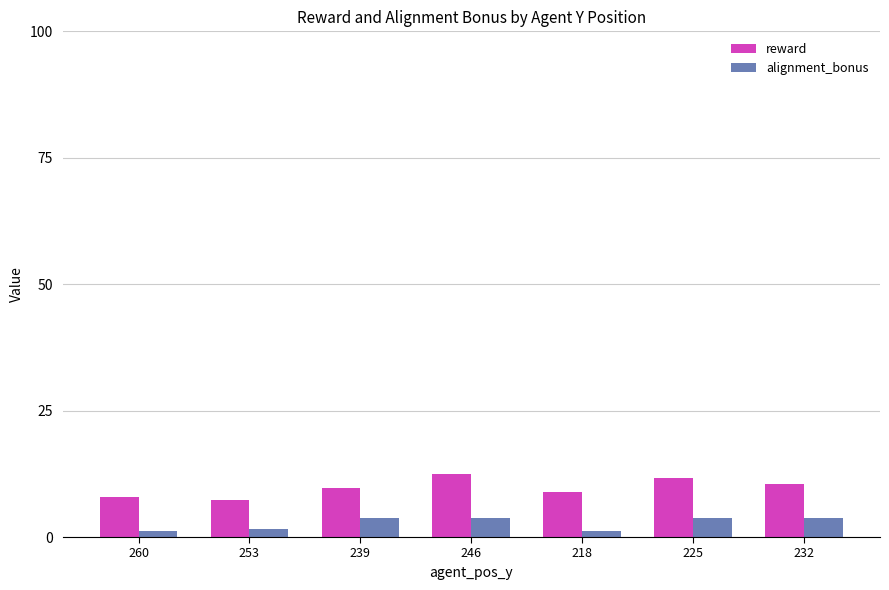

Which series has the widest spread of values?

reward